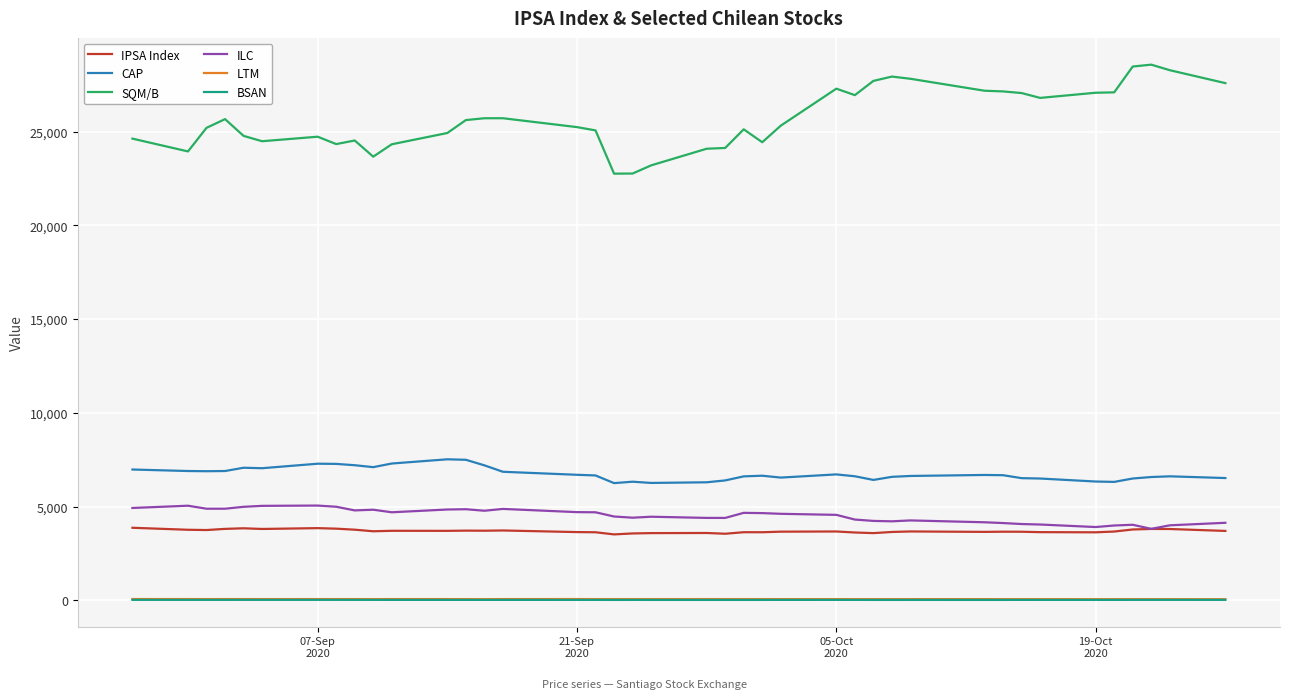

Does the chart display data point markers on the line(s)?

No